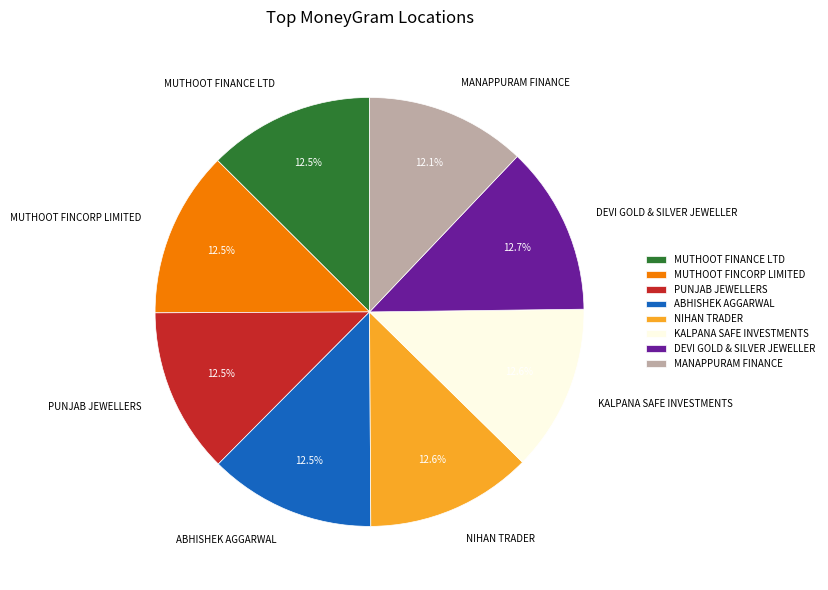

Is ABHISHEK AGGARWAL the majority of the pie?

No